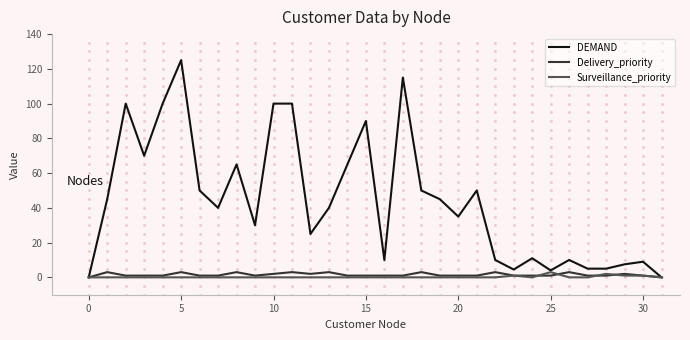

What is the maximum value for DEMAND?

125.0